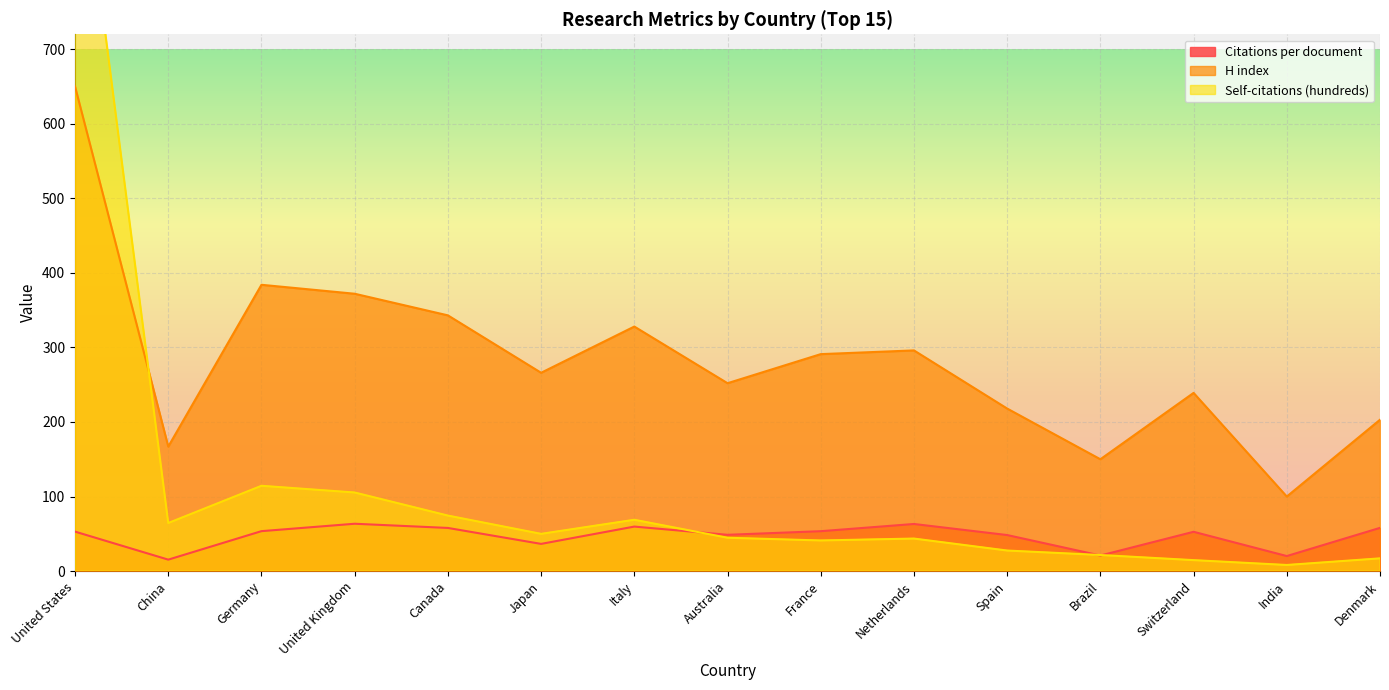

What are all the series names shown in the legend?

Citations per document, H index, Self-citations (hundreds)